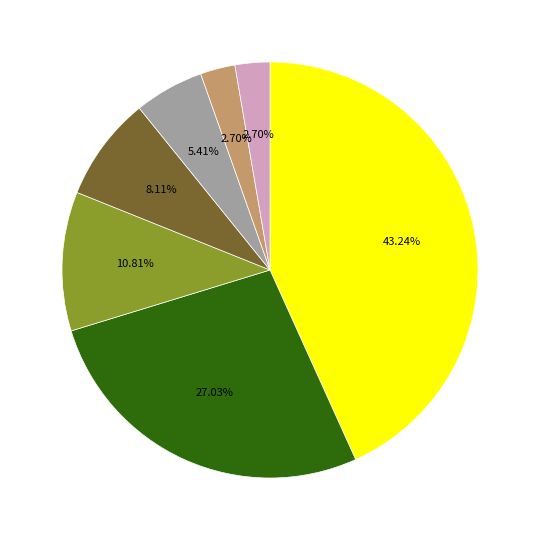

Is there a majority slice in this chart?

No